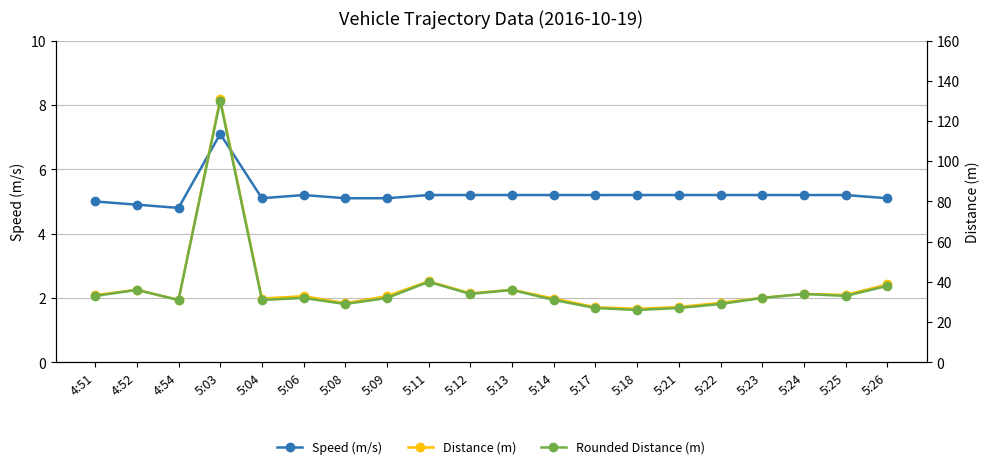

Reading right to left, transcribe all the data shown in this chart.

Speed (m/s): 5:26=5.1	5:25=5.2	5:24=5.2	5:23=5.2	5:22=5.2	5:21=5.2	5:18=5.2	5:17=5.2	5:14=5.2	5:13=5.2	5:12=5.2	5:11=5.2	5:09=5.1	5:08=5.1	5:06=5.2	5:04=5.1	5:03=7.1	4:54=4.8	4:52=4.9	4:51=5.0
Distance (m): 5:26=38.7	5:25=33.5	5:24=34.0	5:23=32.1	5:22=29.6	5:21=27.5	5:18=26.6	5:17=27.4	5:14=31.7	5:13=36.1	5:12=34.3	5:11=40.3	5:09=32.9	5:08=29.4	5:06=32.9	5:04=31.7	5:03=130.9	4:54=31.0	4:52=36.1	4:51=33.4
Rounded Distance (m): 5:26=38.0	5:25=33.0	5:24=34.0	5:23=32.0	5:22=29.0	5:21=27.0	5:18=26.0	5:17=27.0	5:14=31.0	5:13=36.0	5:12=34.0	5:11=40.0	5:09=32.0	5:08=29.0	5:06=32.0	5:04=31.0	5:03=130.0	4:54=31.0	4:52=36.0	4:51=33.0